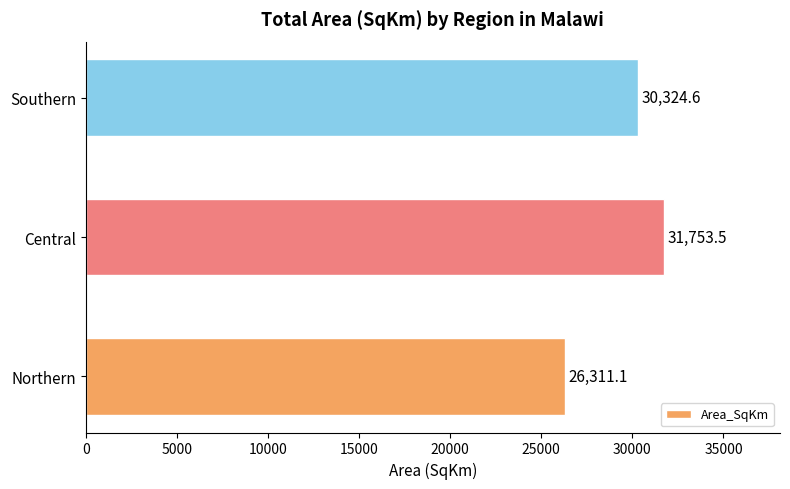

What is the smallest value displayed?

26311.1